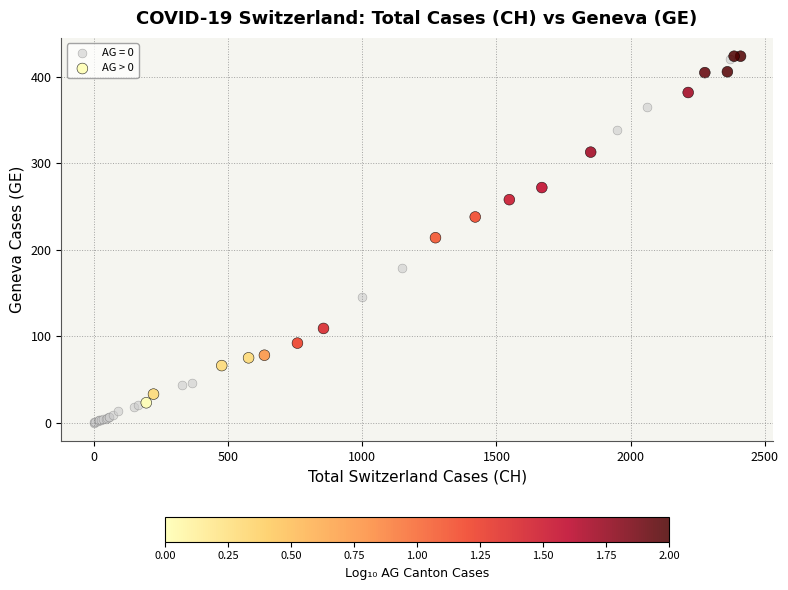

Which series has the largest Y range (max minus min)?

AG = 0